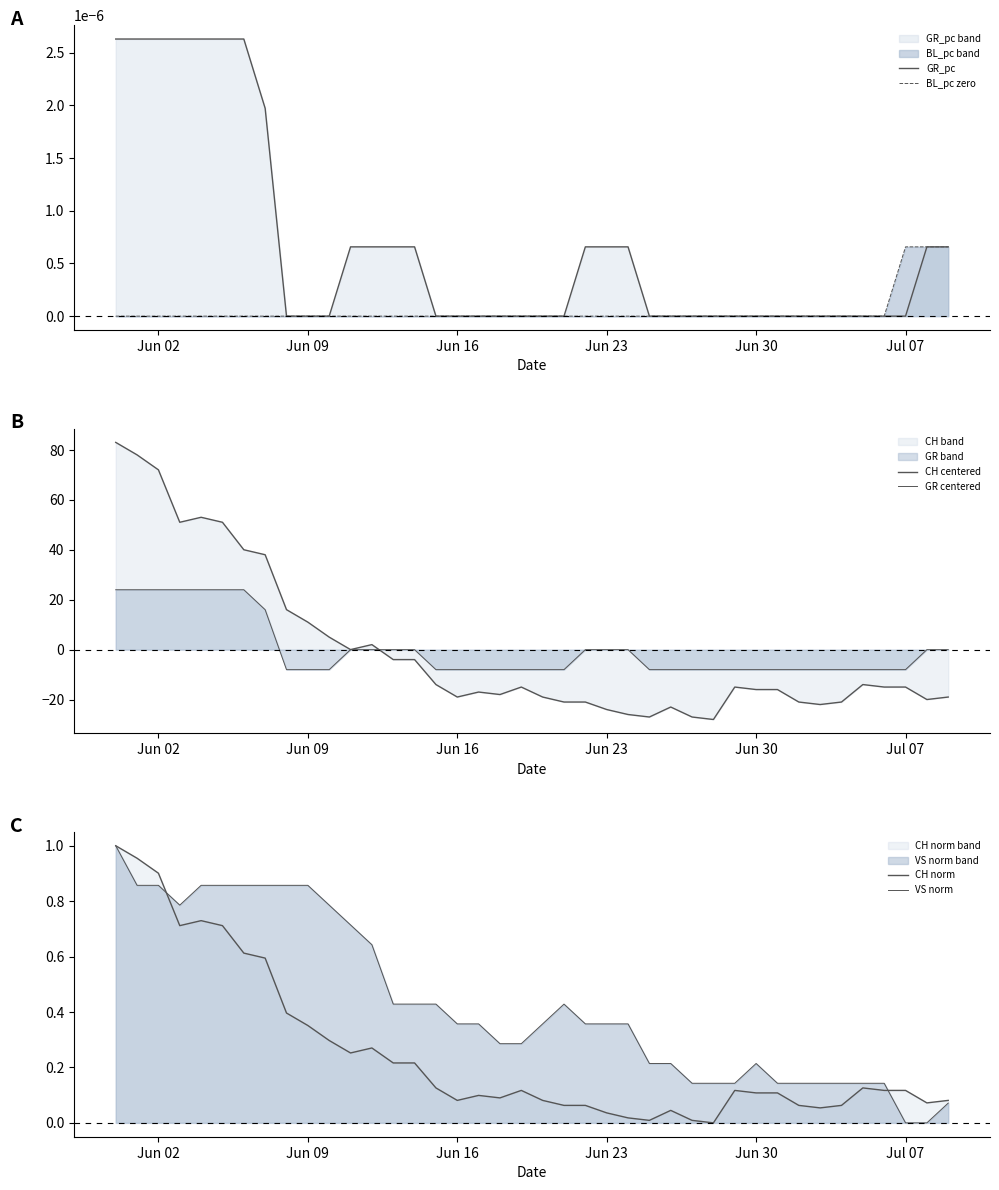

What is the difference between the maximum and minimum values in the VS norm series?

1.0